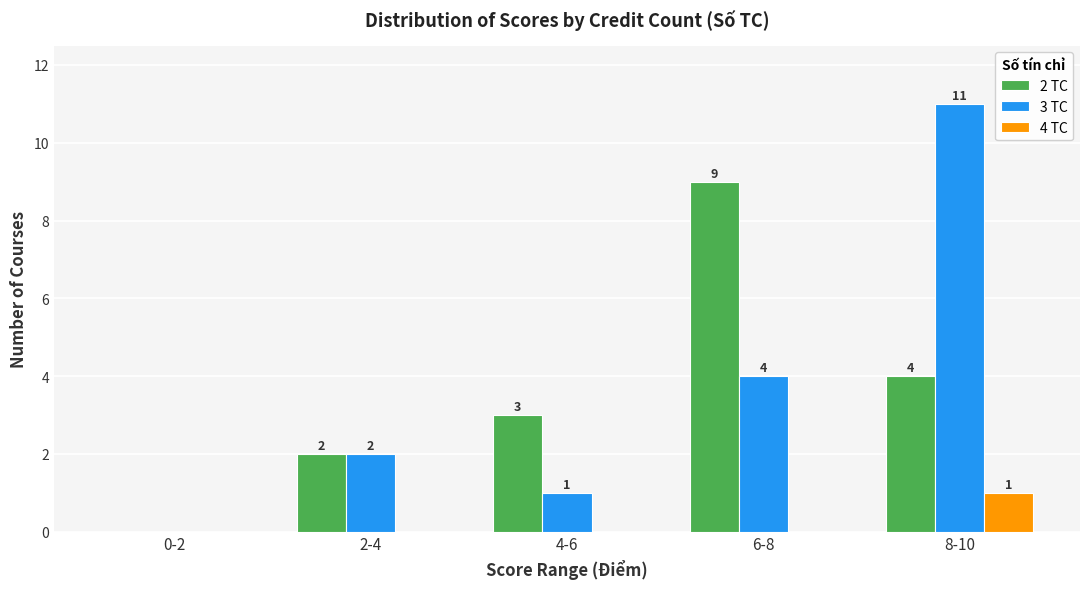

What is the spread (max minus min) of values at 8-10?

10